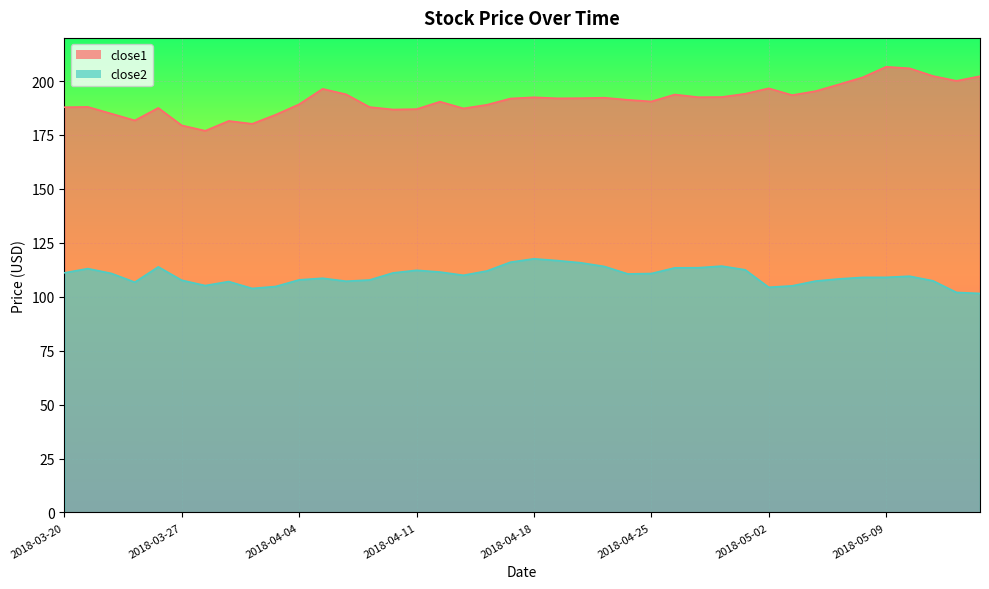

What position from the right is 2018-04-19?

19